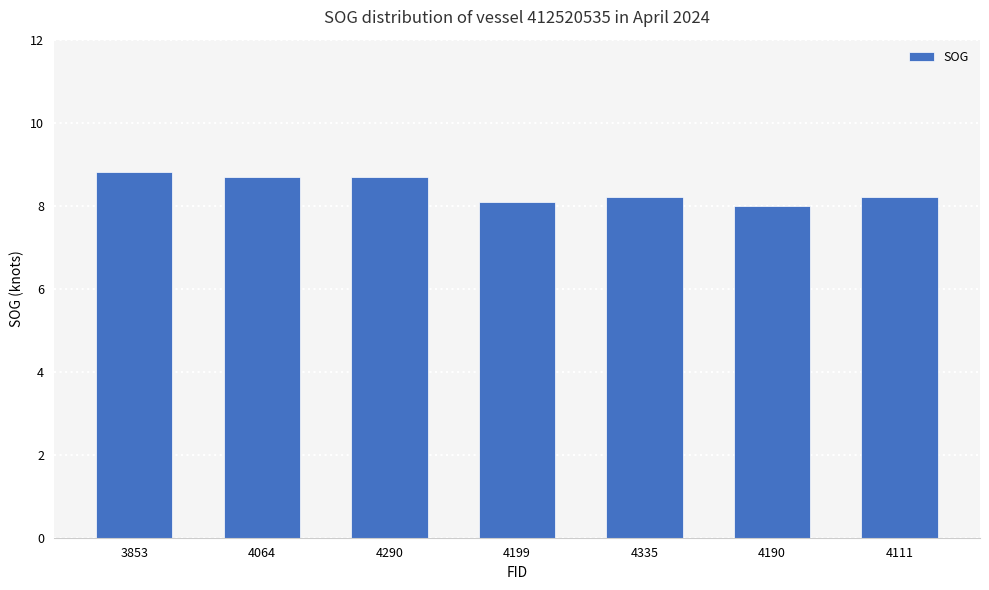

What is the average value?

8.4